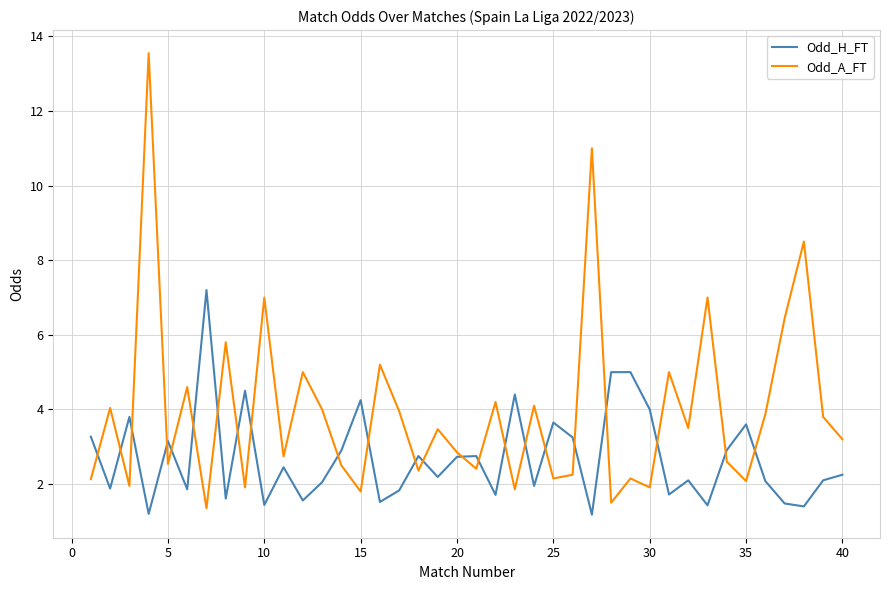

List the series in order of their overall mean, highest first.

Odd_A_FT, Odd_H_FT